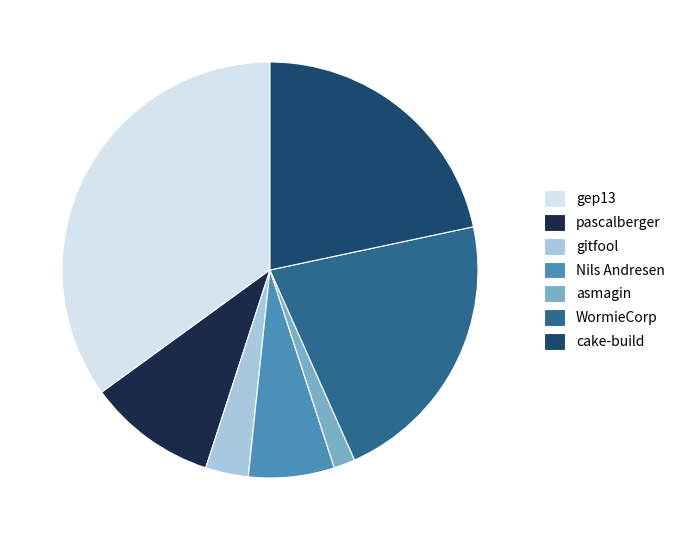

Do cake-build and gep13 together represent more than half of the pie?

Yes